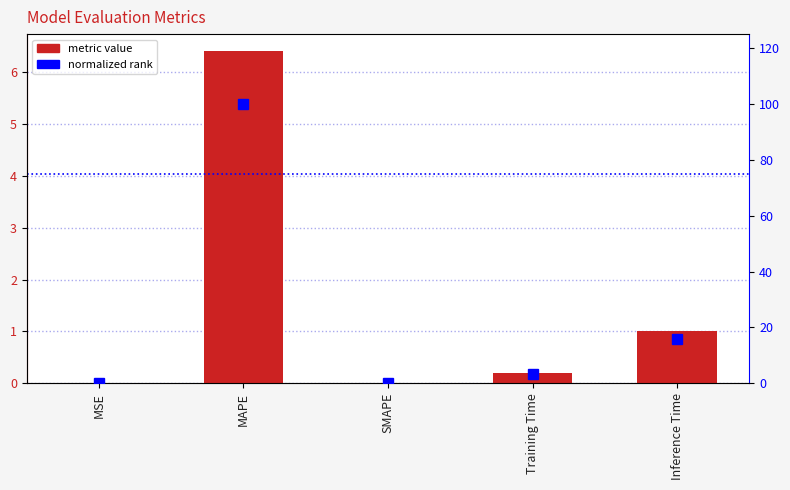

At how many categories does at least one series exceed 95?

1